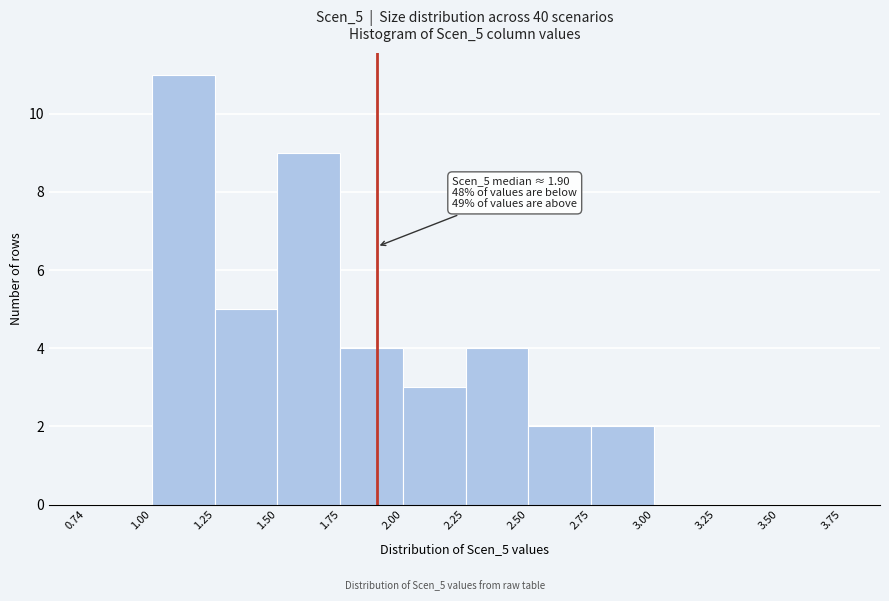

Over which range of the x-axis is the bar tallest?

1.00 to 1.25